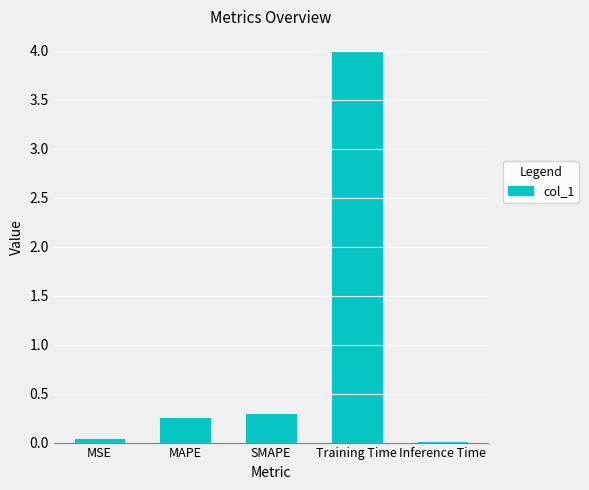

At which label is the value closest to 2?

SMAPE